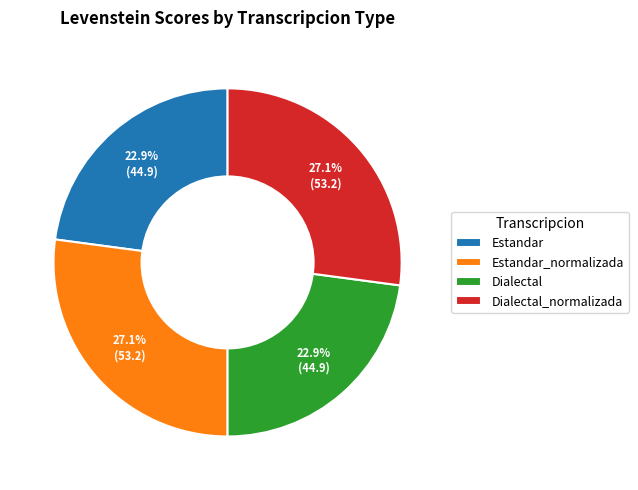

Count the number of slices in the pie.

4